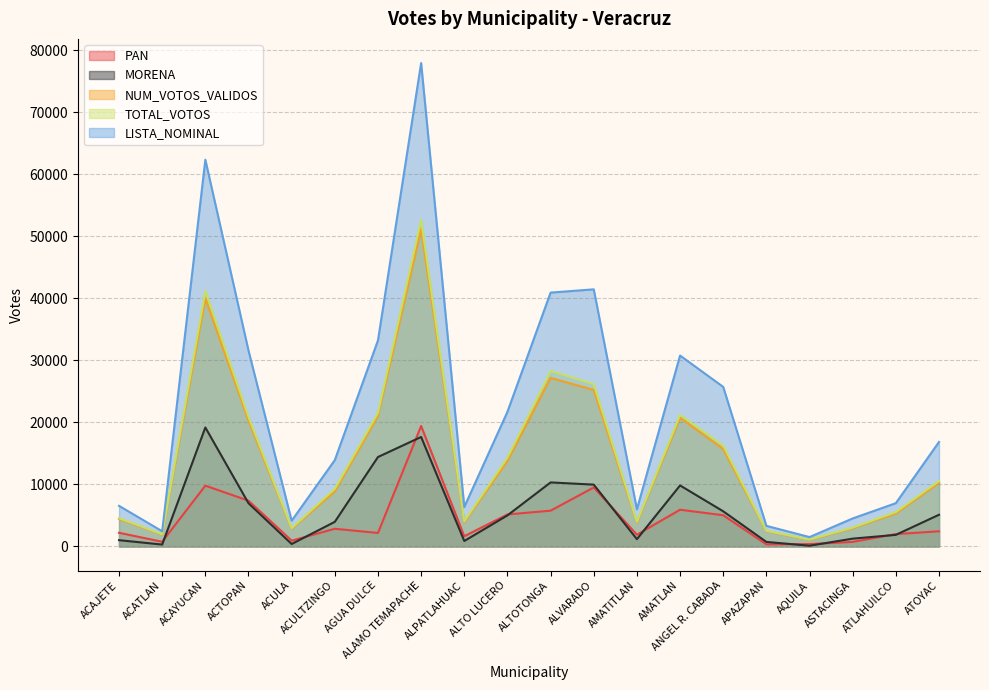

Between ACTOPAN and ACULTZINGO, which series saw the biggest shift?

LISTA_NOMINAL